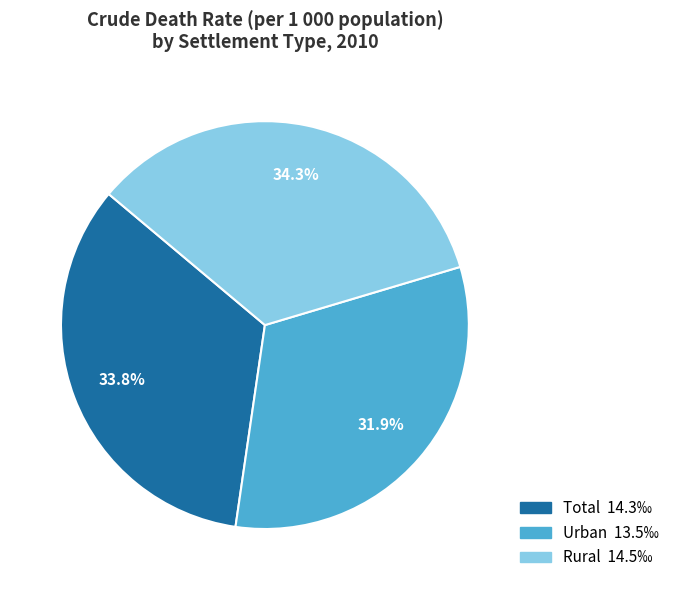

To the nearest percent, what is the average slice percentage?

33%